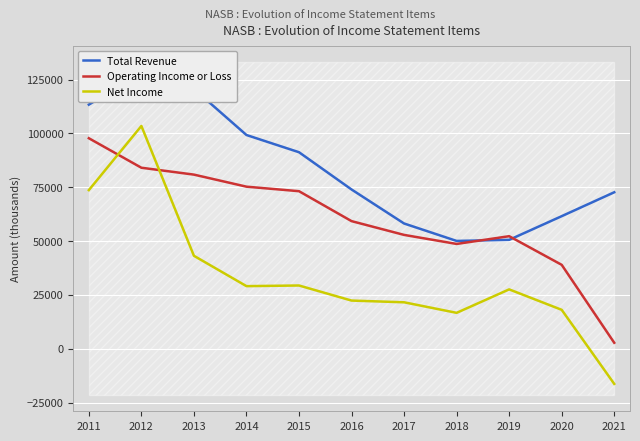

What is the value of the Net Income point at the 9th from the left?

27600